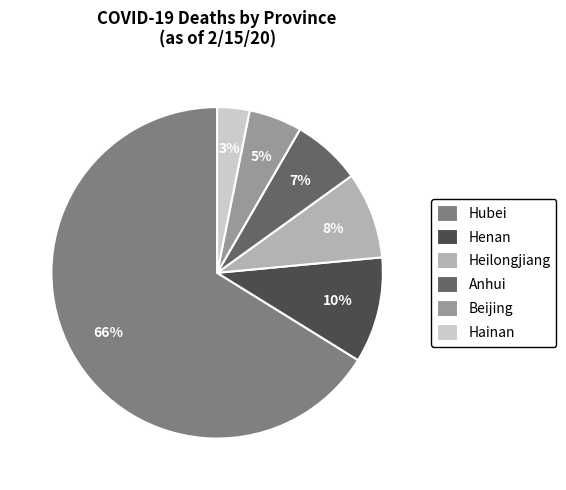

Which has a higher value, Hainan or Heilongjiang?

Heilongjiang